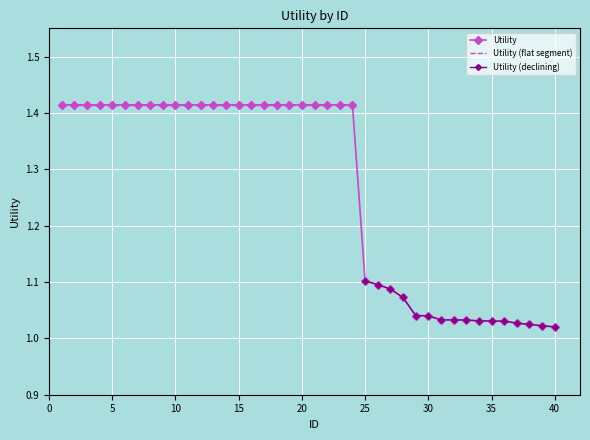

Reading left to right, extract all data points from this chart.

1.4	1.4	1.4	1.4	1.4	1.4	1.4	1.4	1.4	1.4	1.4	1.4	1.4	1.4	1.4	1.4	1.4	1.4	1.4	1.4	1.4	1.4	1.4	1.4	1.1	1.1	1.1	1.1	1.0	1.0	1.0	1.0	1.0	1.0	1.0	1.0	1.0	1.0	1.0	1.0